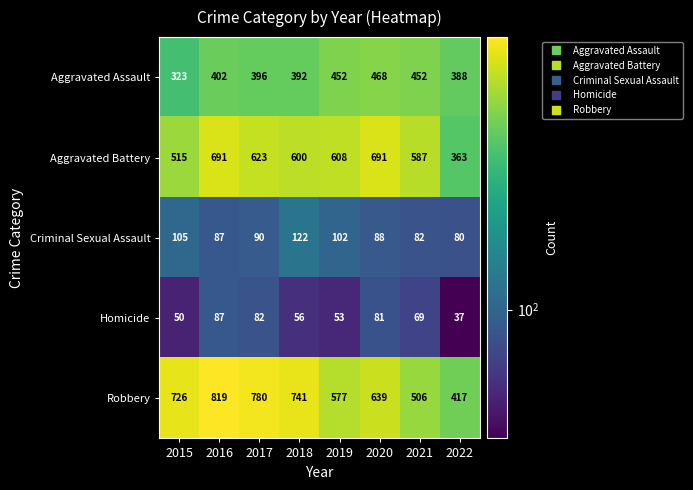

True or false: Aggravated Battery has a value of 363 at 2022.

True